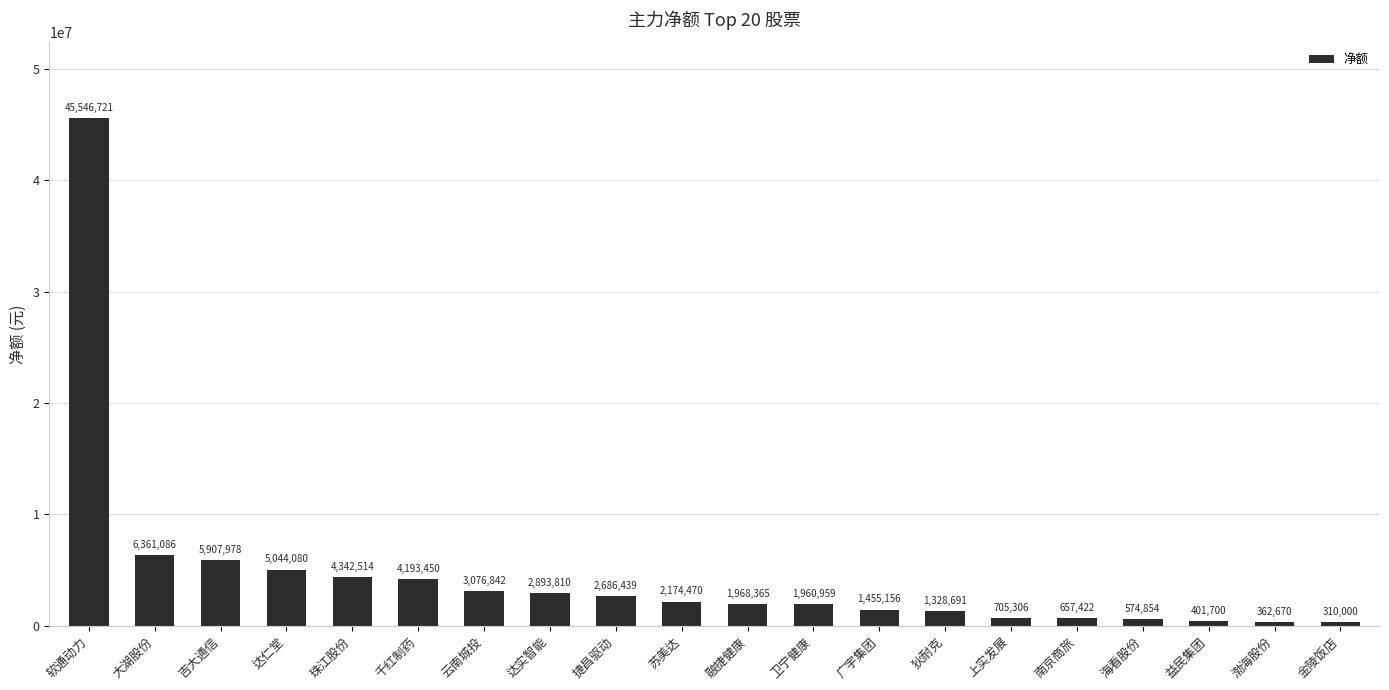

Where does the data first go above 2174470?

软通动力